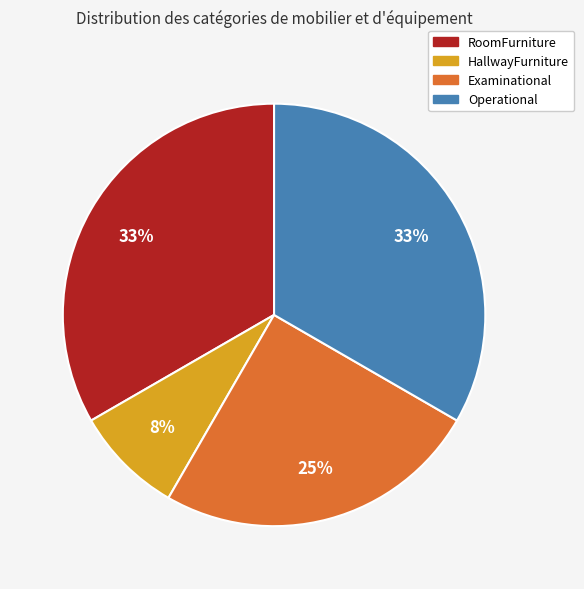

The Examinational slice represents 25% of the pie. True or false?

True